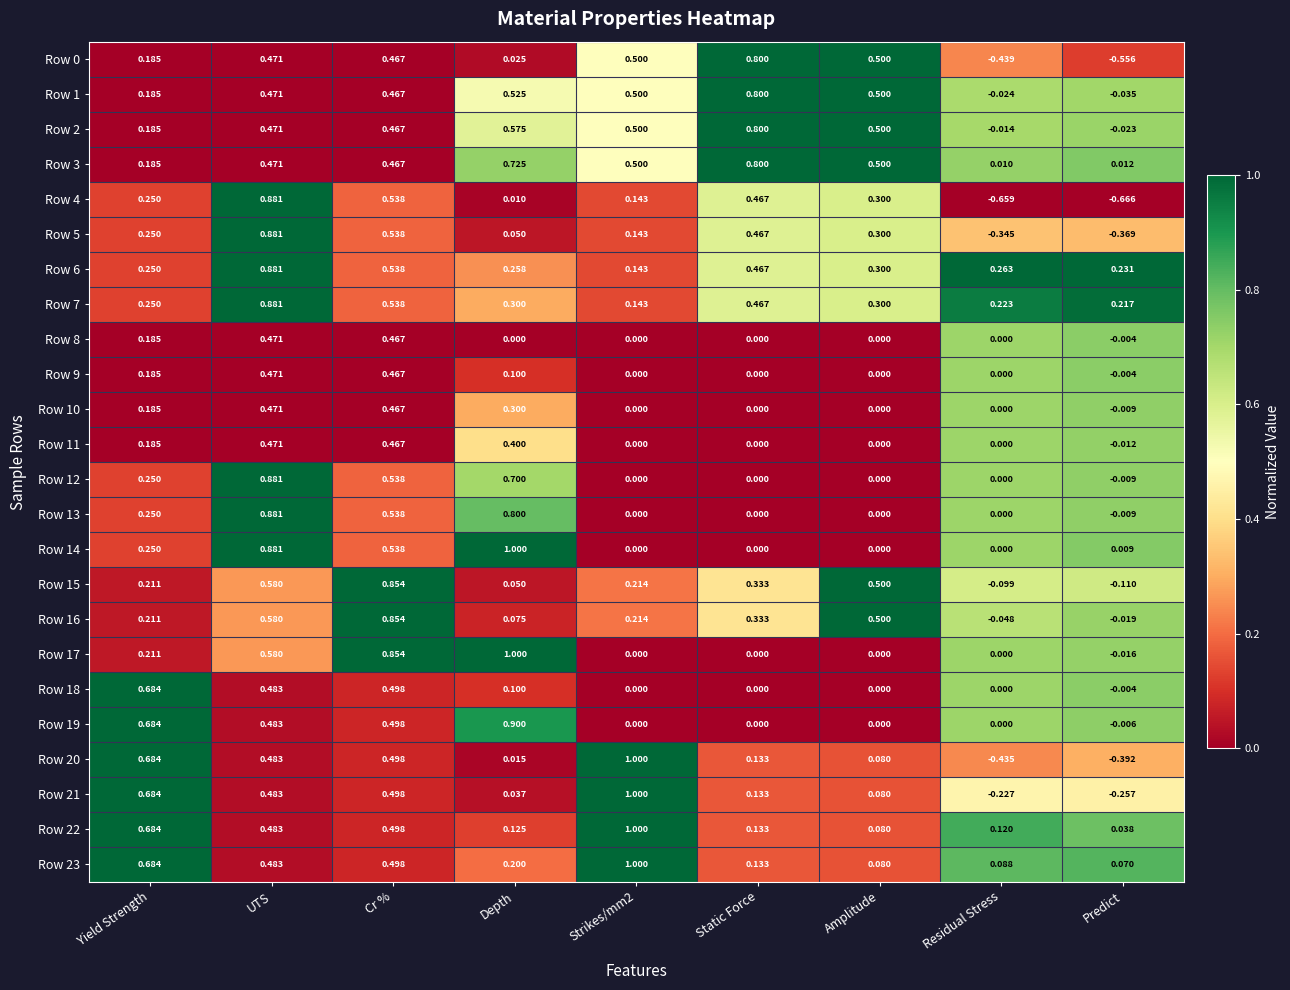

At which category does the chart reach its minimum across all series?

Predict